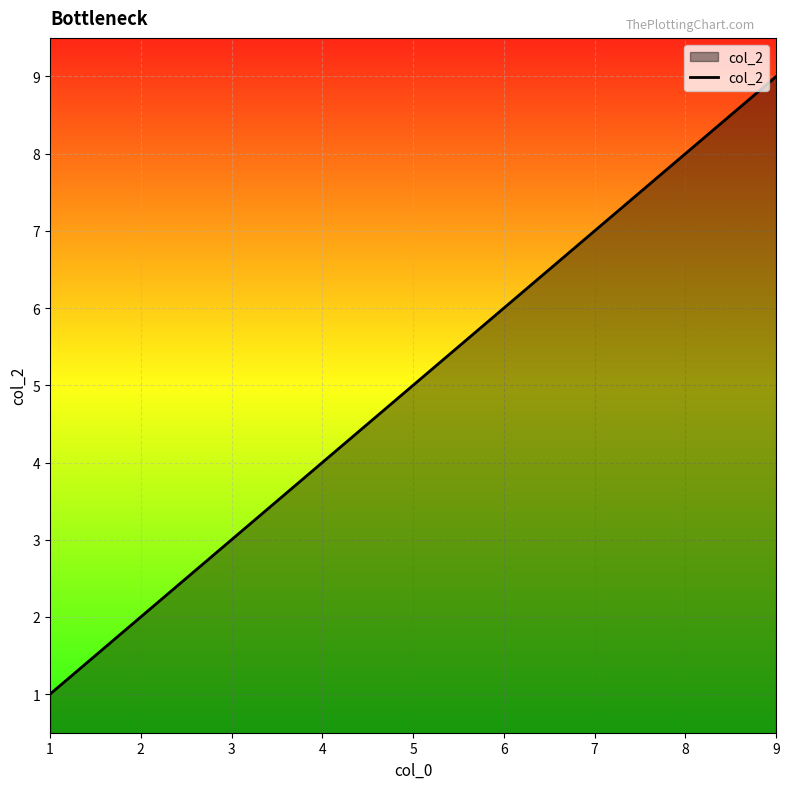

What is the difference between the values at 8 and 5?

3